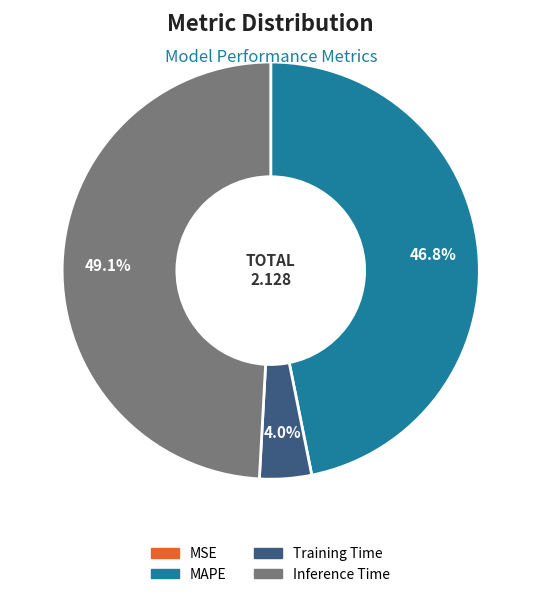

Is there any slice that represents more than half of the pie?

No